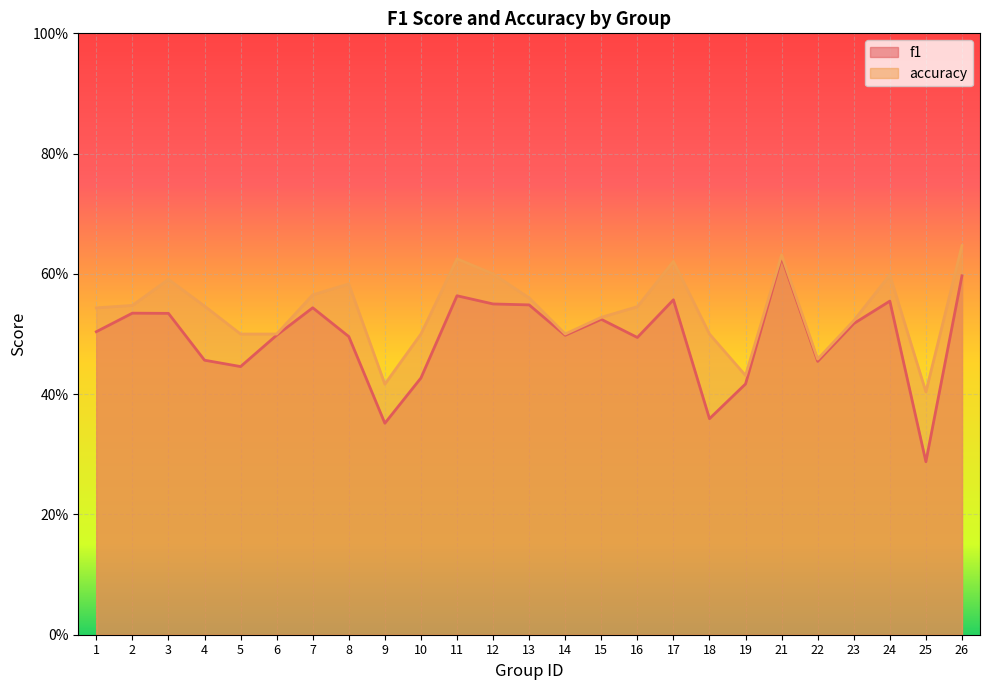

In accuracy, how many points are lower than both neighbors (excluding endpoints)?

5